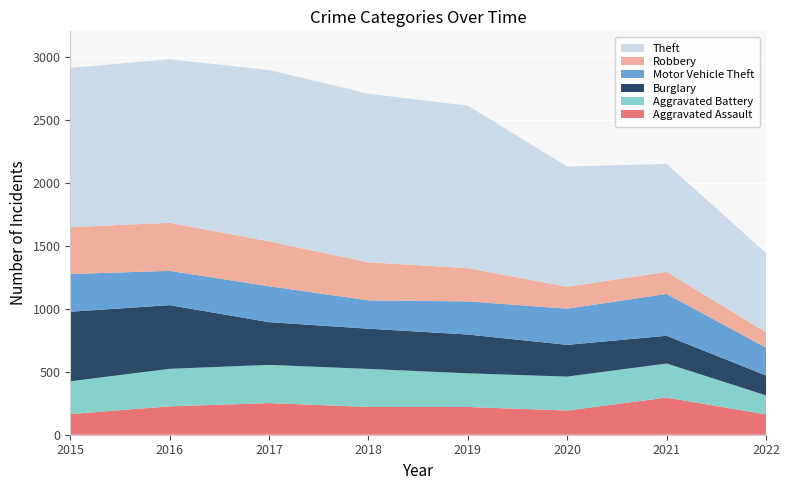

Reading left to right, transcribe all the data shown in this chart.

Aggravated Assault: 164	225	251	220	220	192	295	161
Aggravated Battery: 260	298	303	302	267	269	270	151
Burglary: 552	505	339	319	308	252	220	158
Motor Vehicle Theft: 299	272	285	225	263	287	332	221
Robbery: 372	381	356	302	264	174	175	122
Theft: 1263	1297	1359	1337	1288	954	856	629